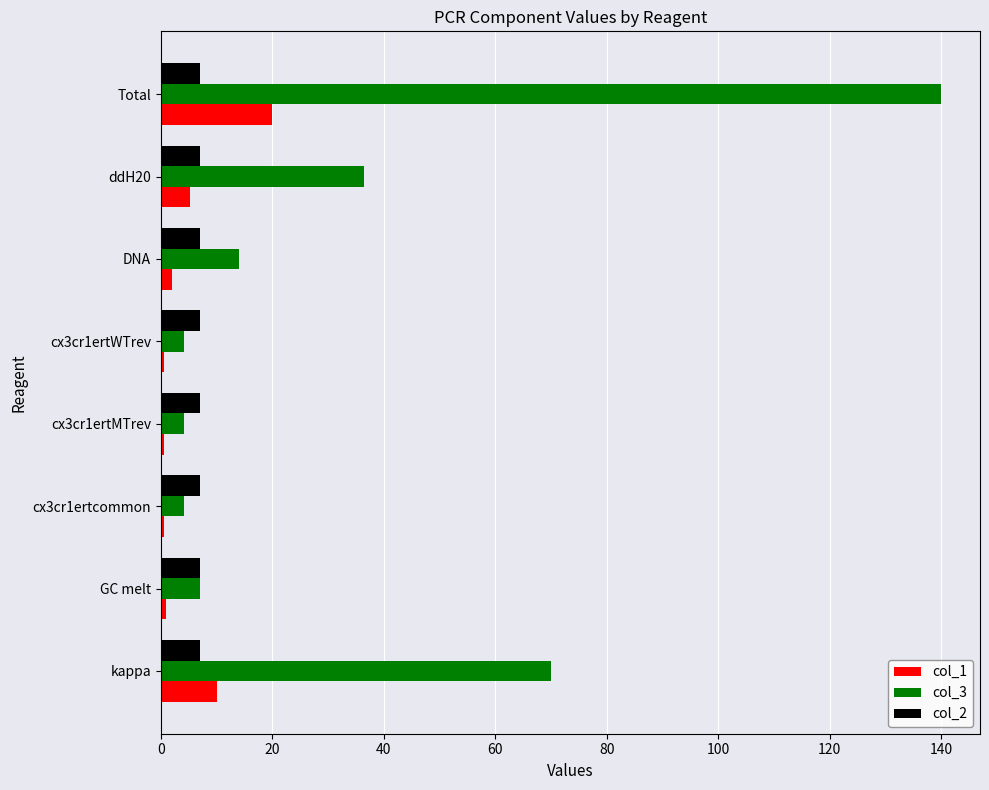

The col_3 series shows 47.2 at Total. True or false?

False